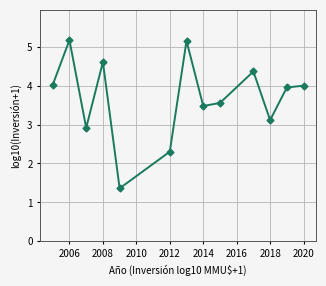

What is the minimum value shown in the chart?

1.4